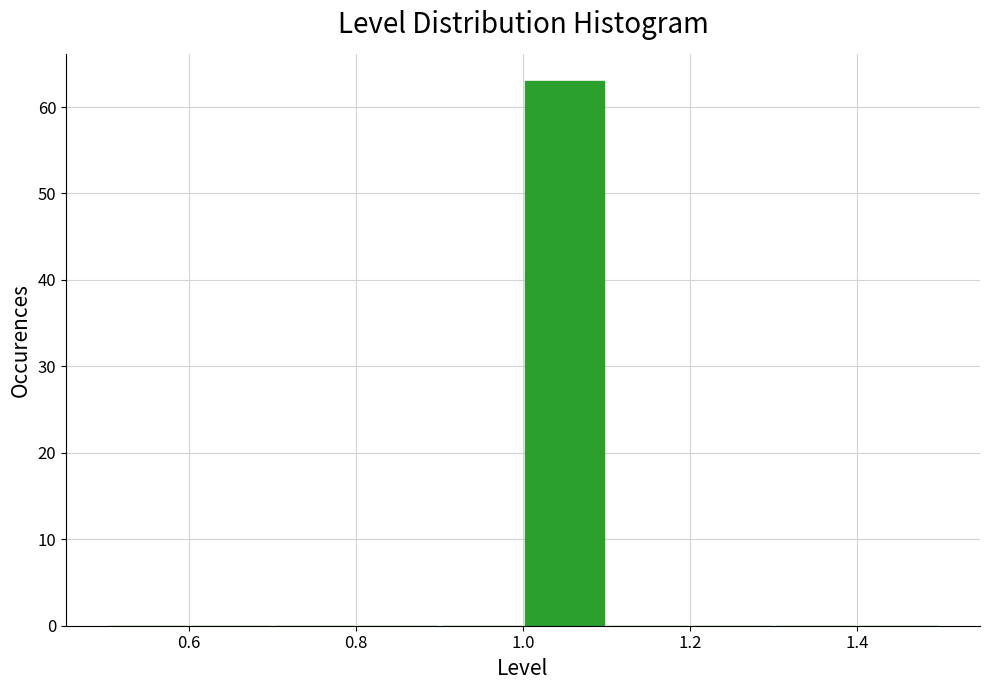

Over which range of the x-axis is the bar tallest?

1.0 to 1.1